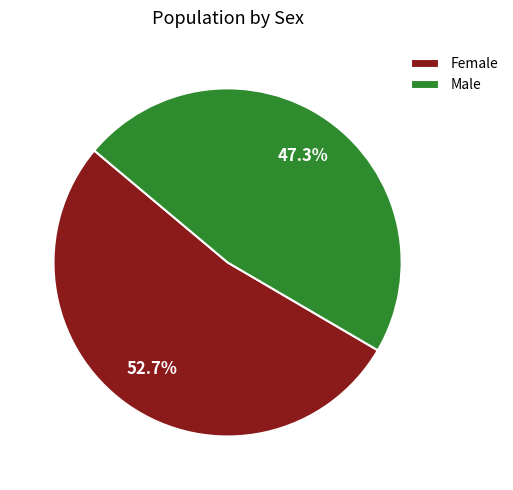

To the nearest percent, what is the difference between the largest and smallest slice percentages?

5%